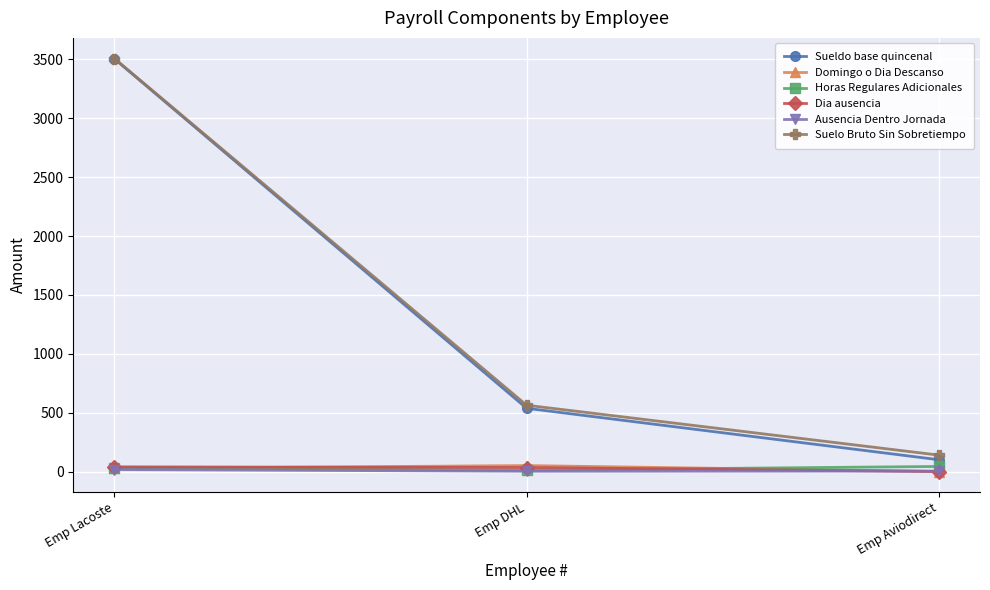

Does the chart display data point markers on the line(s)?

Yes